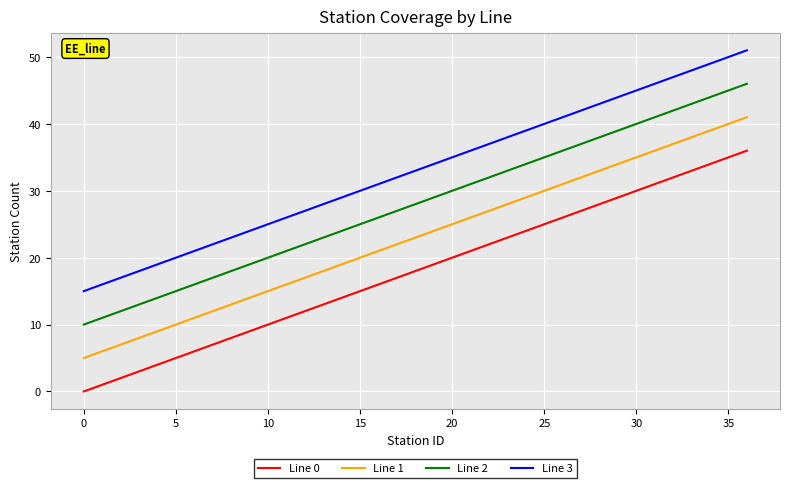

True or false: Line 3 and Line 0 intersect in this chart.

False